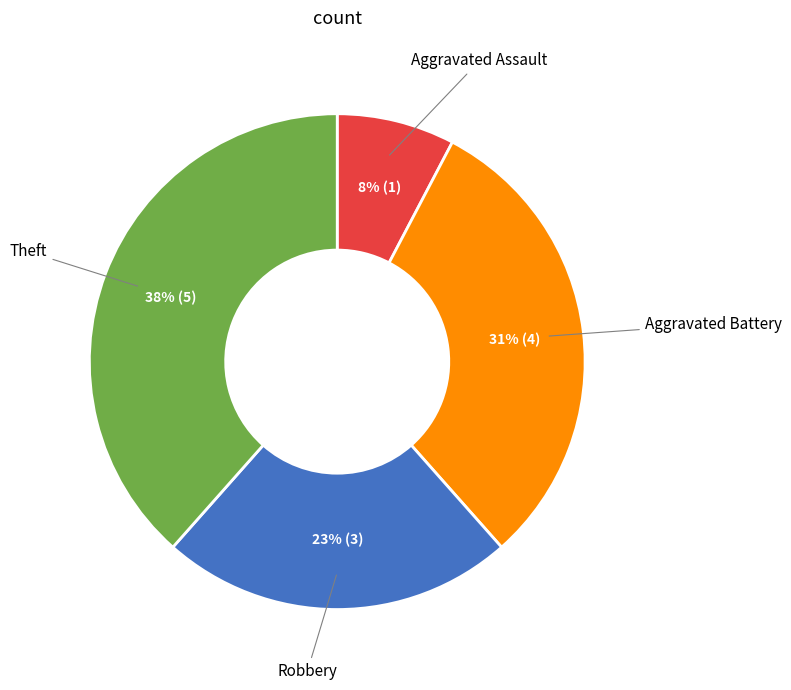

Is there a majority slice in this chart?

No